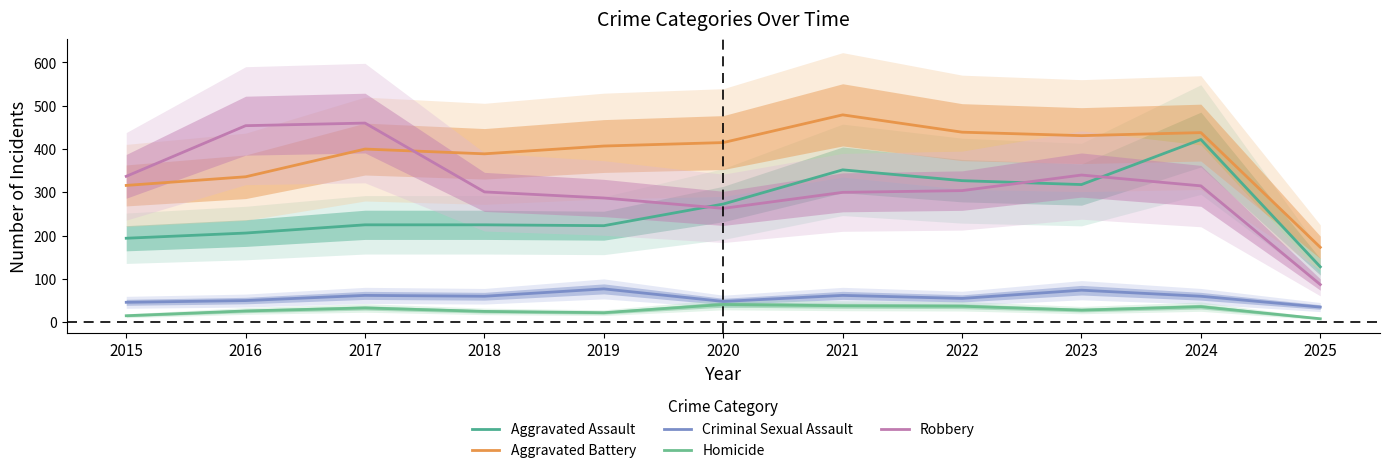

Reading left to right, list all the values displayed in this chart.

Aggravated Assault: 194	206	225	225	223	273	352	327	318	422	128
Aggravated Battery: 316	336	400	389	407	415	479	439	431	438	173
Criminal Sexual Assault: 46	50	62	60	77	48	62	55	74	60	35
Homicide: 15	26	33	25	22	41	38	37	28	36	8
Robbery: 337	454	460	301	287	263	300	304	340	315	87